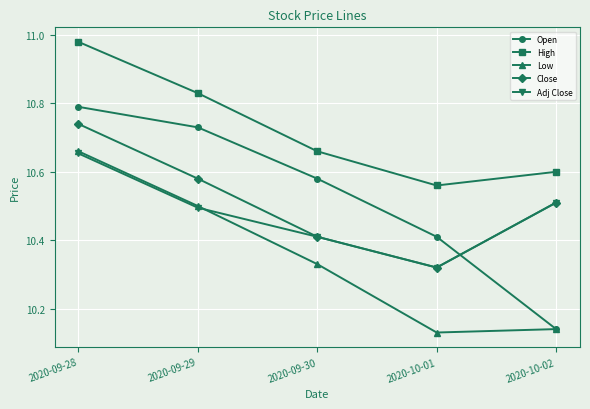

Count the Close values in the range 10 to 11.

5